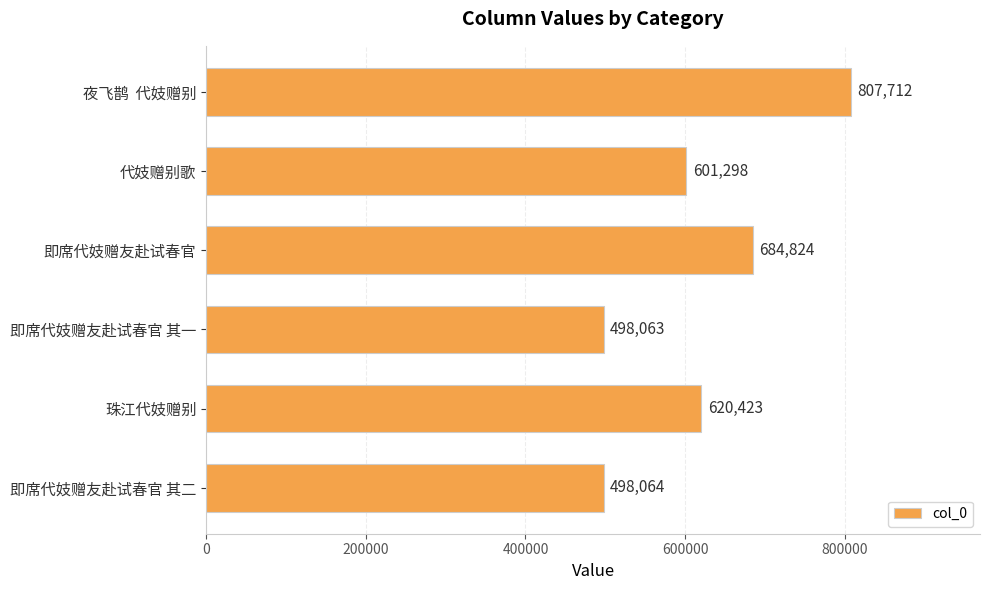

Rank the categories by value from lowest to highest.

即席代妓赠友赴试春官 其一, 即席代妓赠友赴试春官 其二, 代妓赠别歌, 珠江代妓赠别, 即席代妓赠友赴试春官, 夜飞鹊  代妓赠别